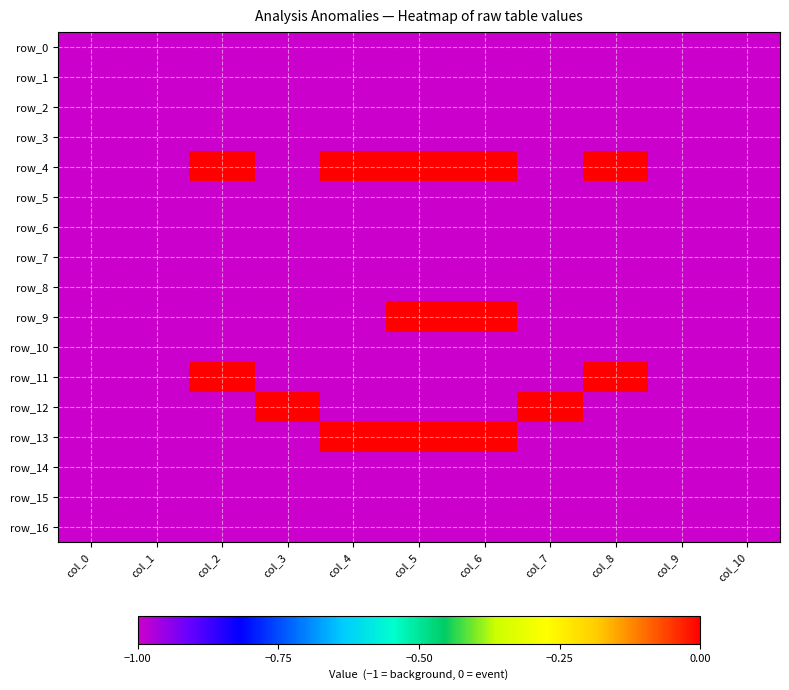

What value does the row_16 series have at col_10?

-1